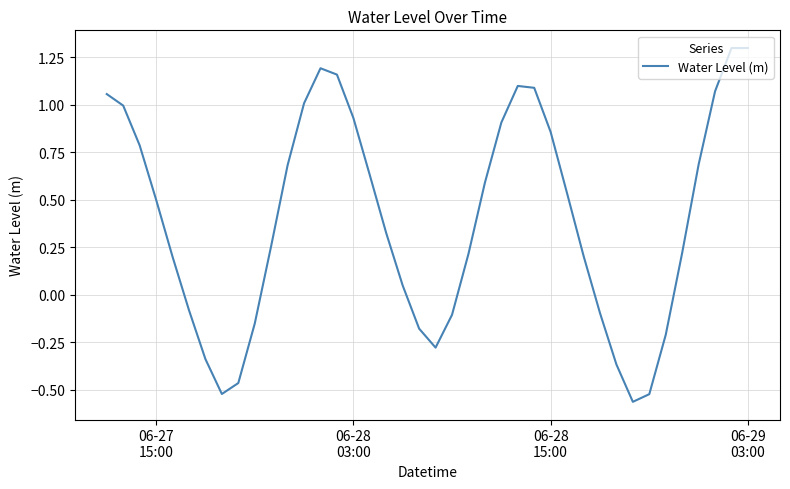

What is the maximum value shown in the chart?

1.3